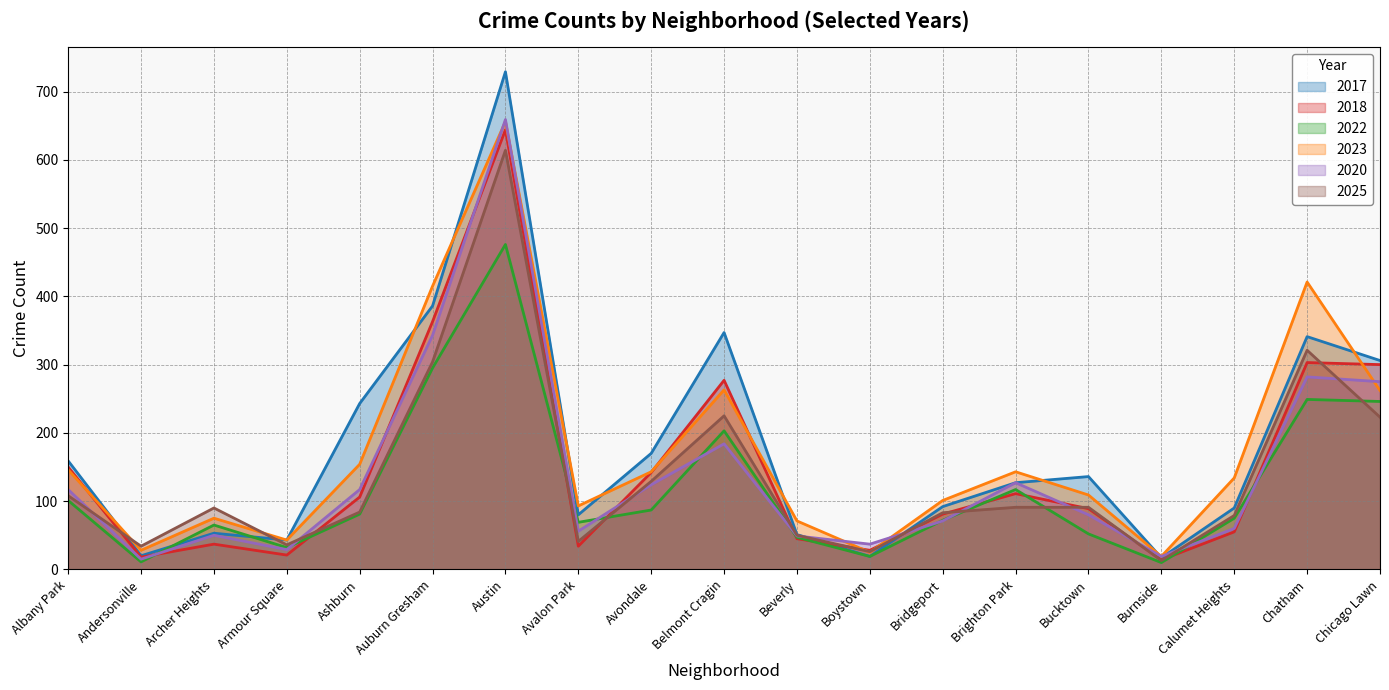

What is the difference between the maximum and second lowest values in the 2023 series?

631